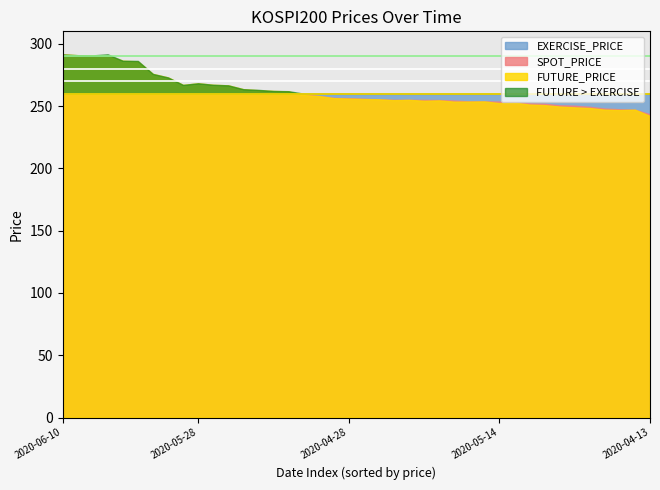

What is the value of the FUTURE_PRICE point at the 28th from the left?

263.0